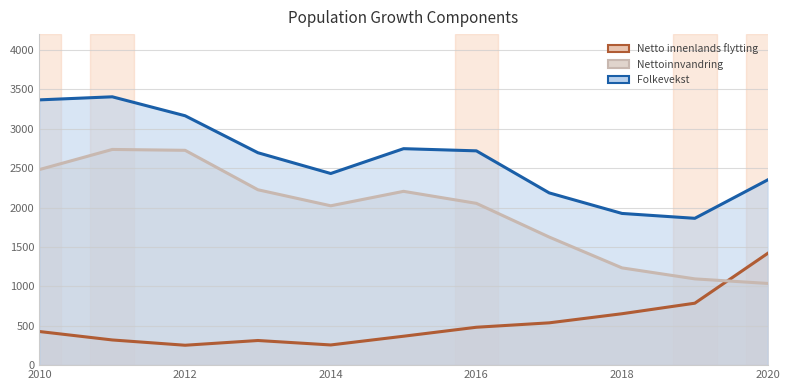

Rank the series at 2012 from highest to lowest value.

Folkevekst, Nettoinnvandring, Netto innenlands flytting